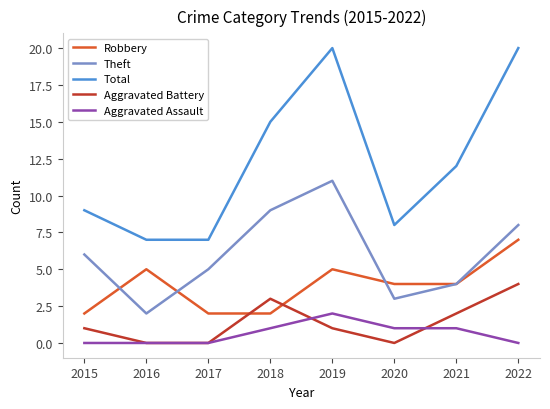

Which series has the largest total across all categories?

Total